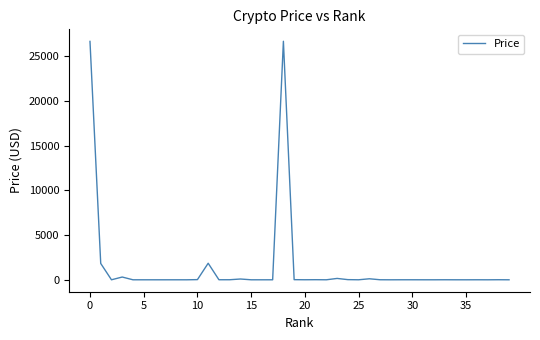

What is the maximum value shown in the chart?

26661.9